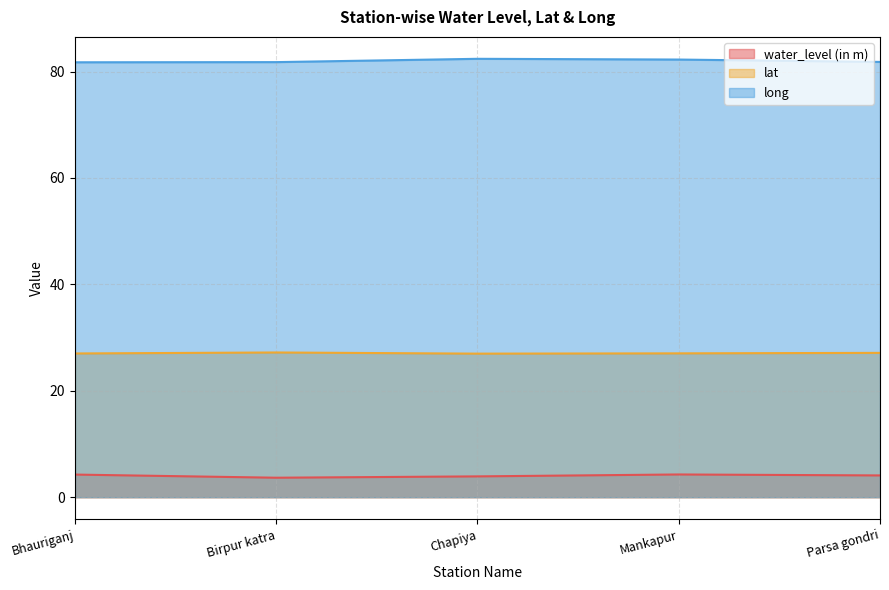

What is the lowest value of the lat series?

27.0